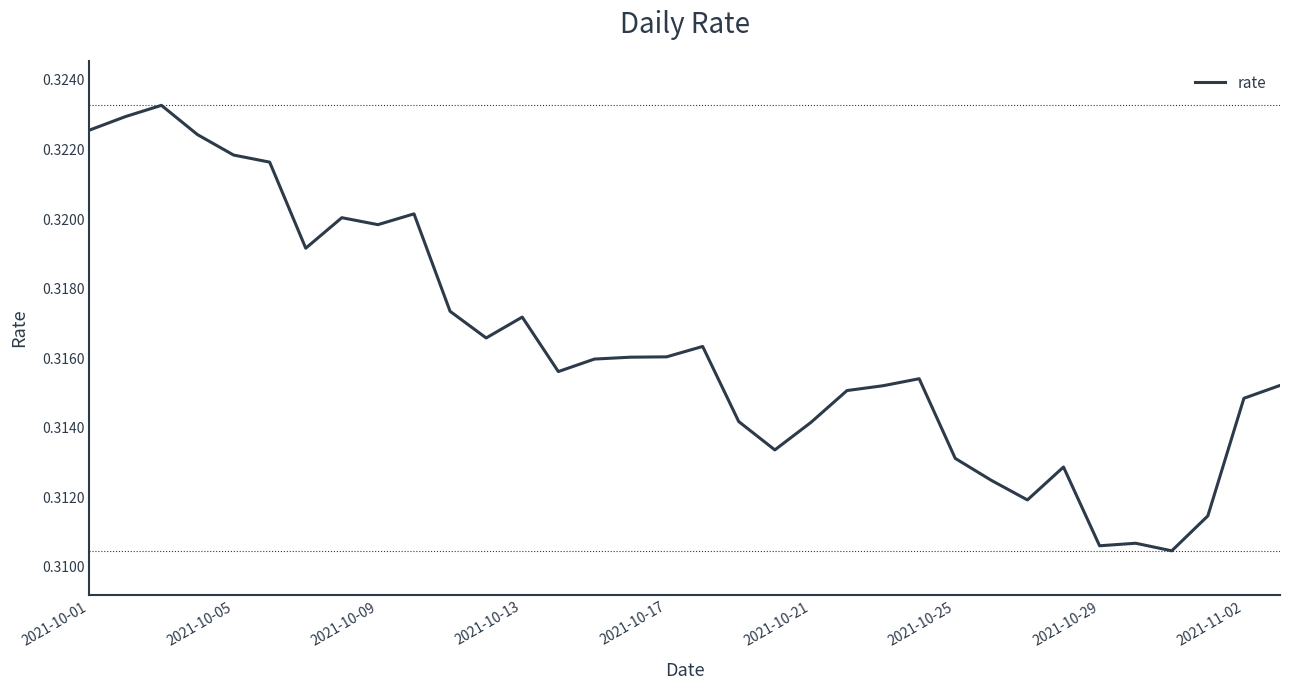

Reading right to left, transcribe all the data shown in this chart.

0.3	0.3	0.3	0.3	0.3	0.3	0.3	0.3	0.3	0.3	0.3	0.3	0.3	0.3	0.3	0.3	0.3	0.3	0.3	0.3	0.3	0.3	0.3	0.3	0.3	0.3	0.3	0.3	0.3	0.3	0.3	0.3	0.3	0.3